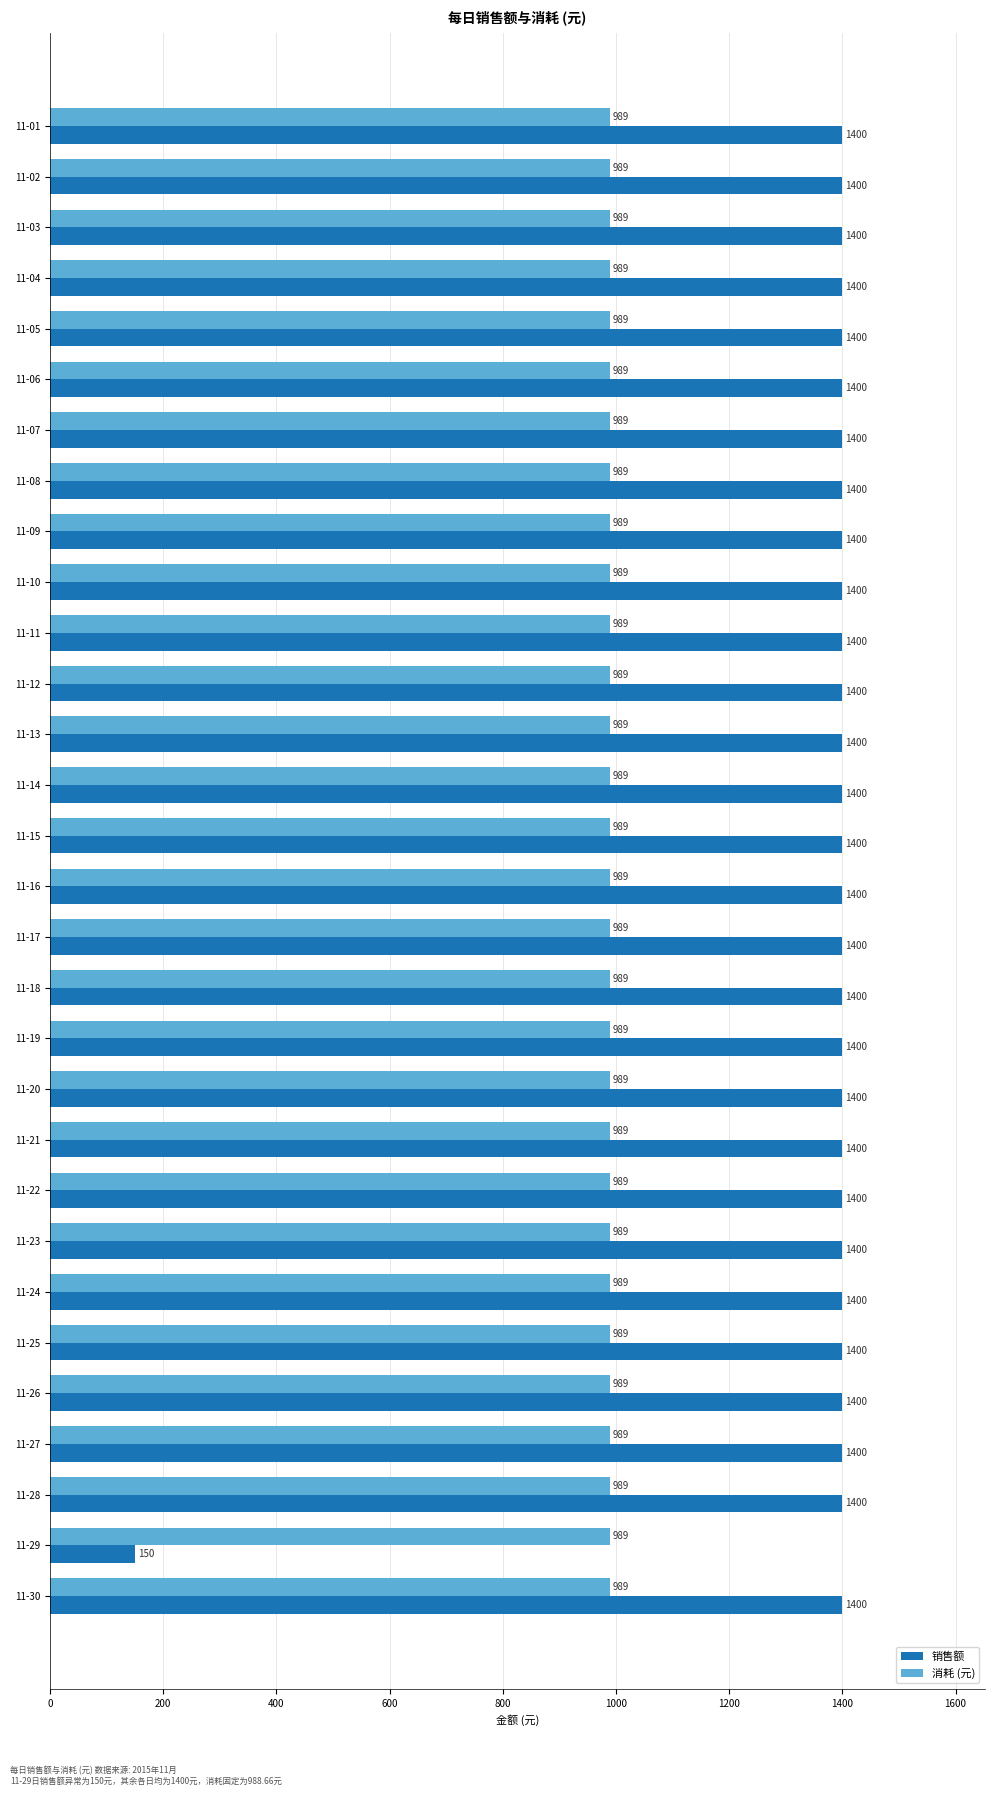

At how many categories does at least one series exceed 262?

30